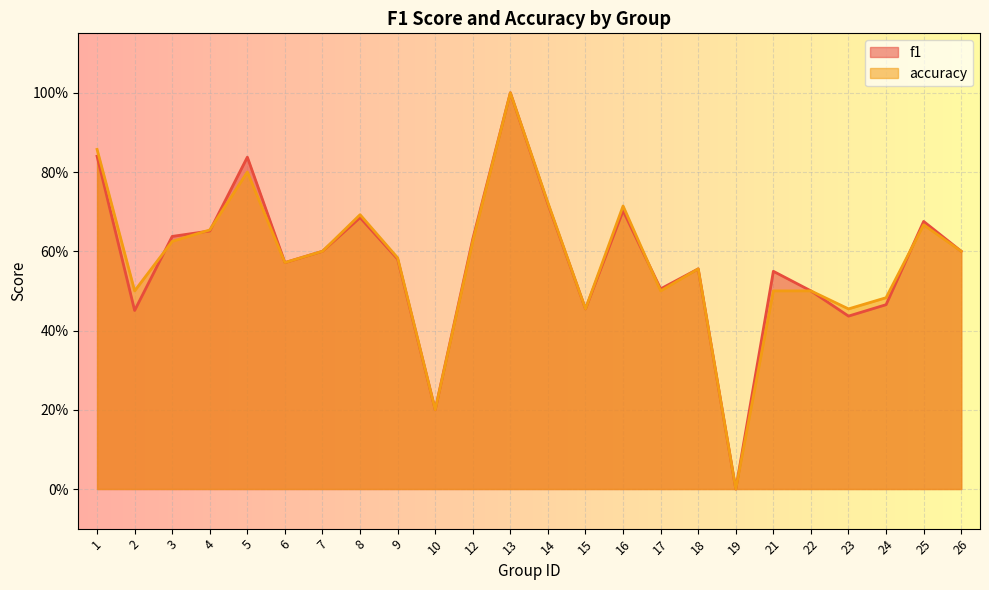

What is the value of the accuracy point at the 9th from the left?

0.6